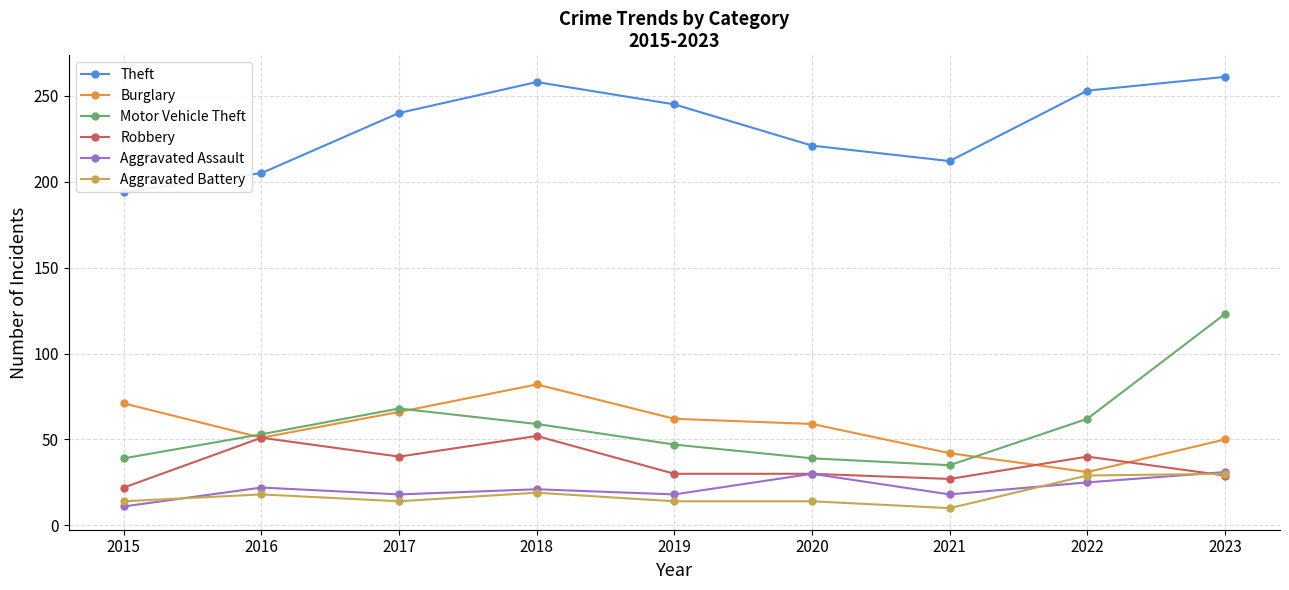

How many lines are shown in the chart?

6